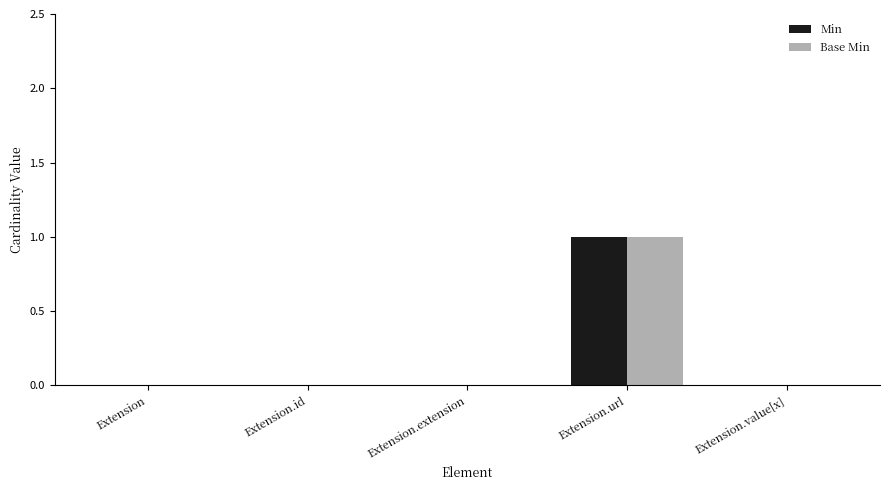

Reading left to right, extract all data points from this chart.

Min: Extension=0	Extension.id=0	Extension.extension=0	Extension.url=1	Extension.value[x]=0
Base Min: Extension=0	Extension.id=0	Extension.extension=0	Extension.url=1	Extension.value[x]=0